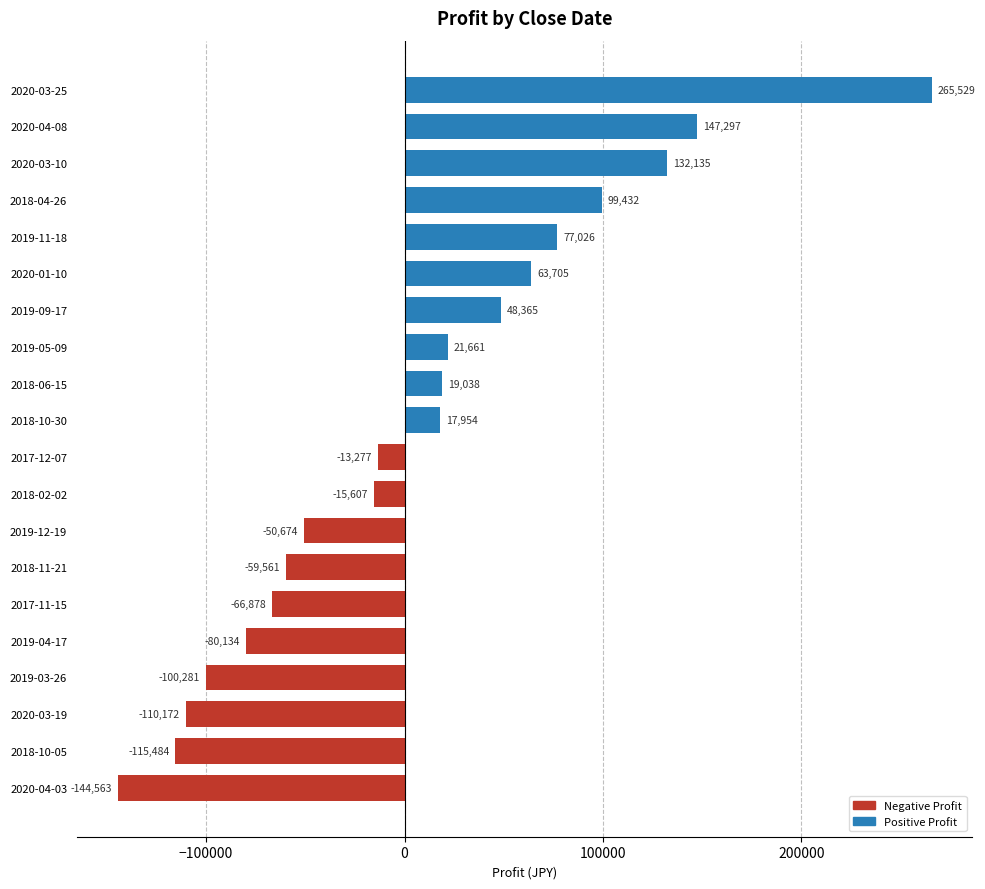

How many values are below 17954?

10